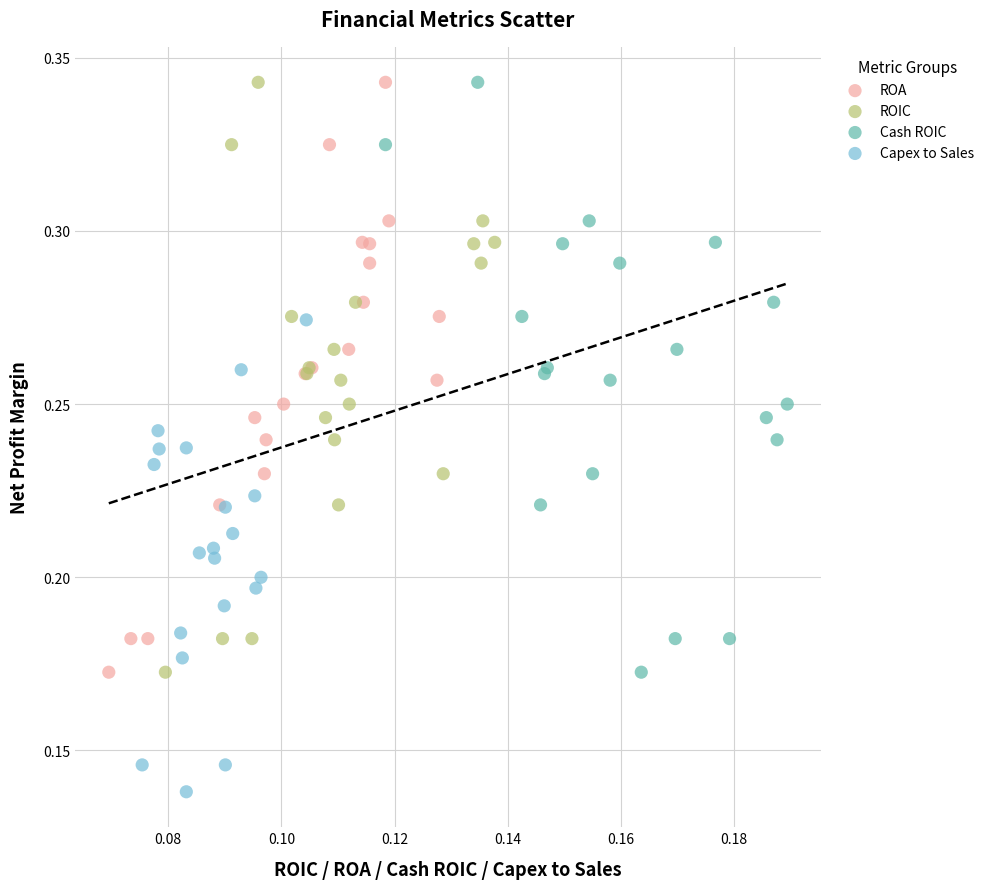

Which series reaches the minimum Y coordinate?

Capex to Sales